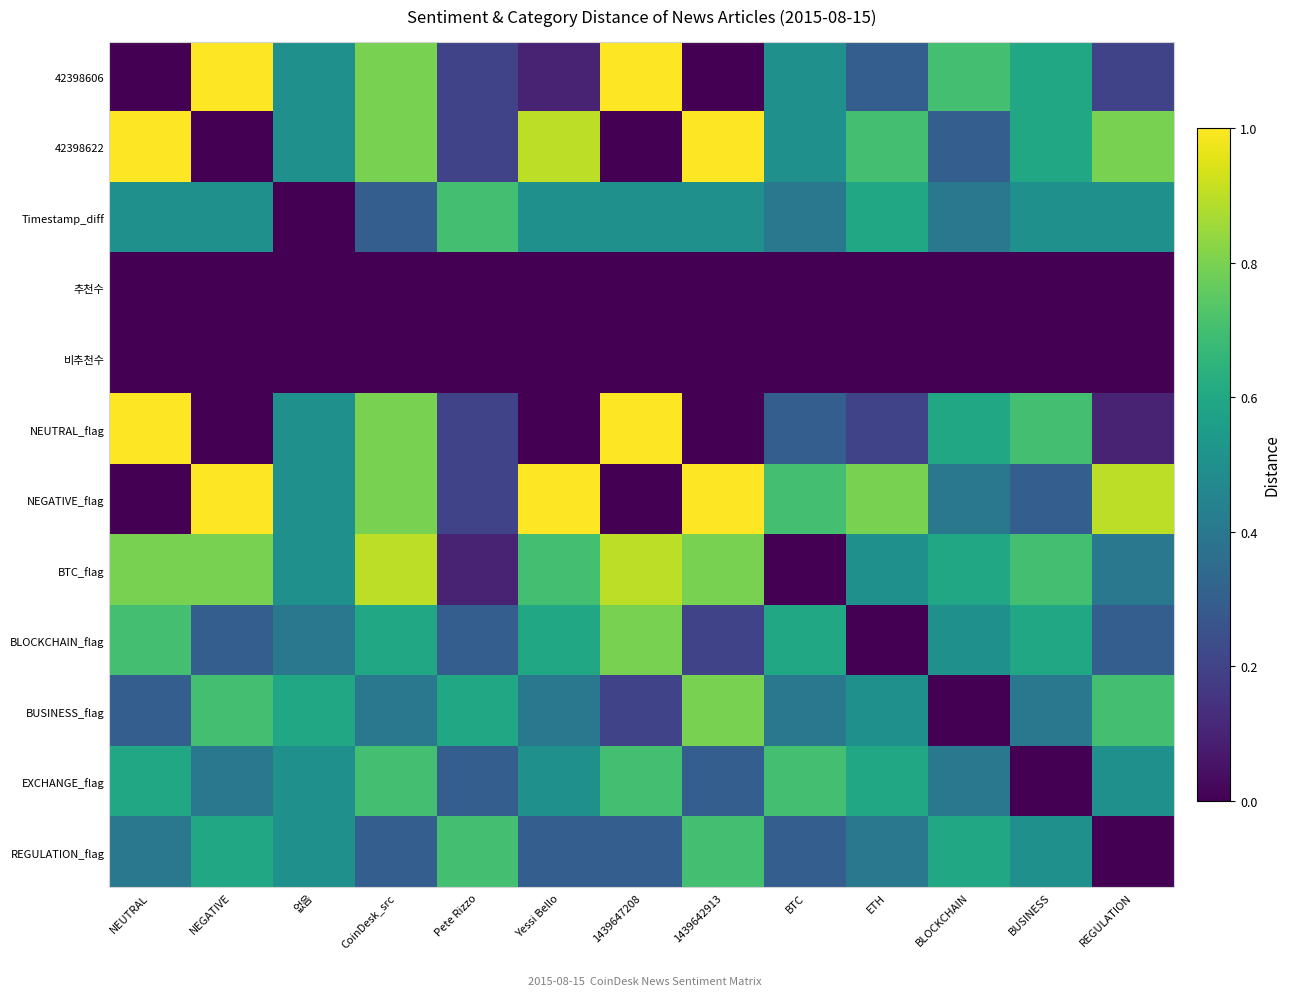

What is the greatest value displayed?

1.0